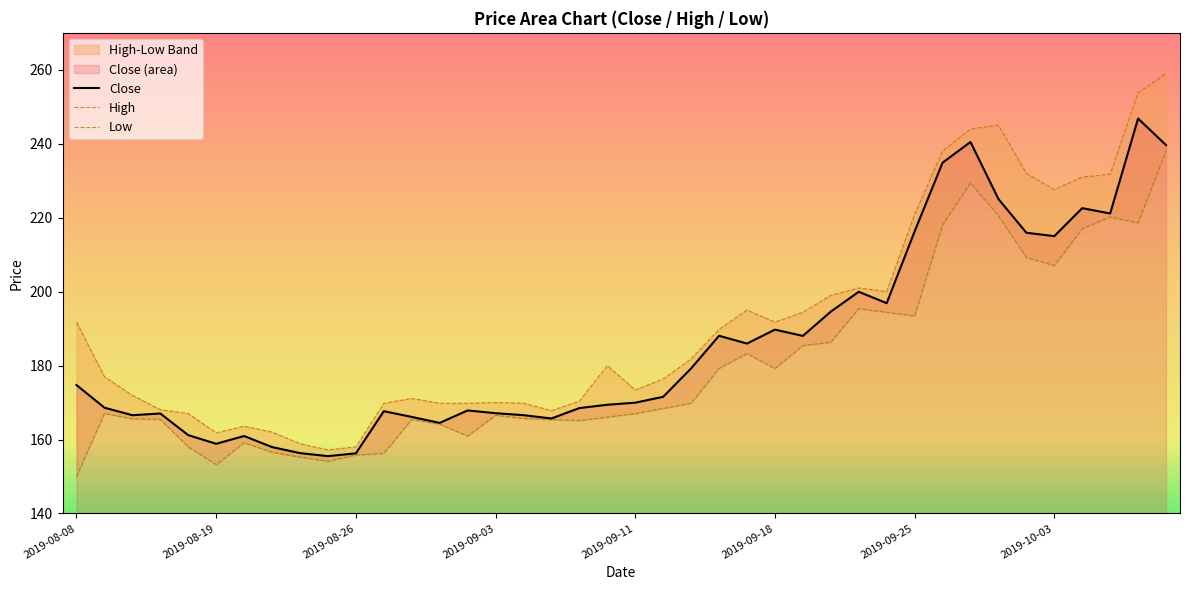

How many values in the Close series are below 171?

20